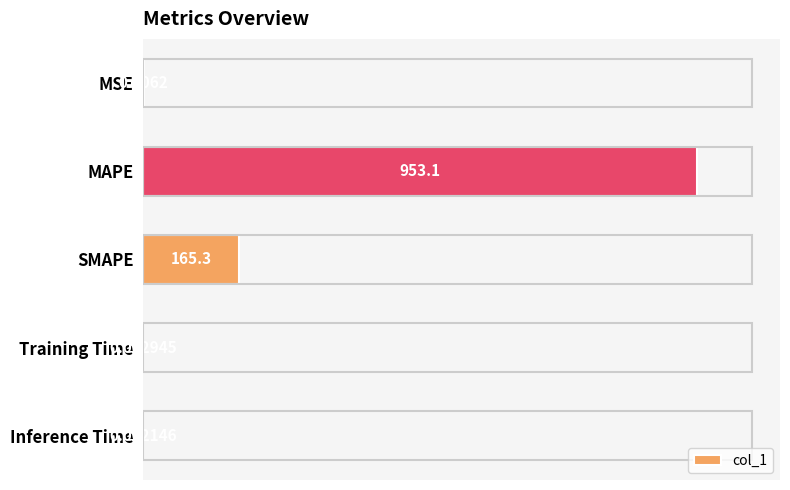

Which category has the highest value across all series?

MAPE